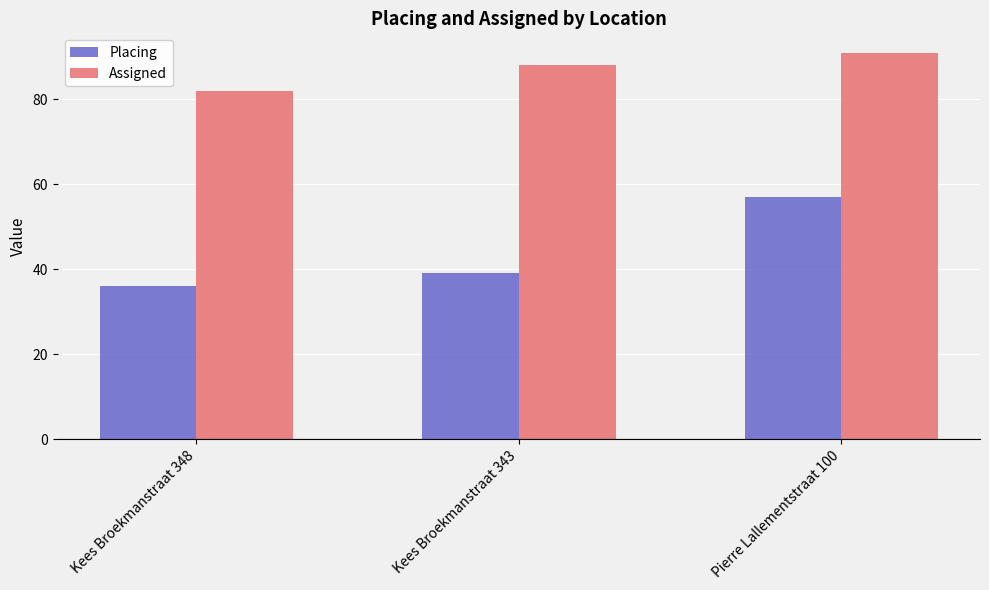

List the series in order of their peak value, highest first.

Assigned, Placing